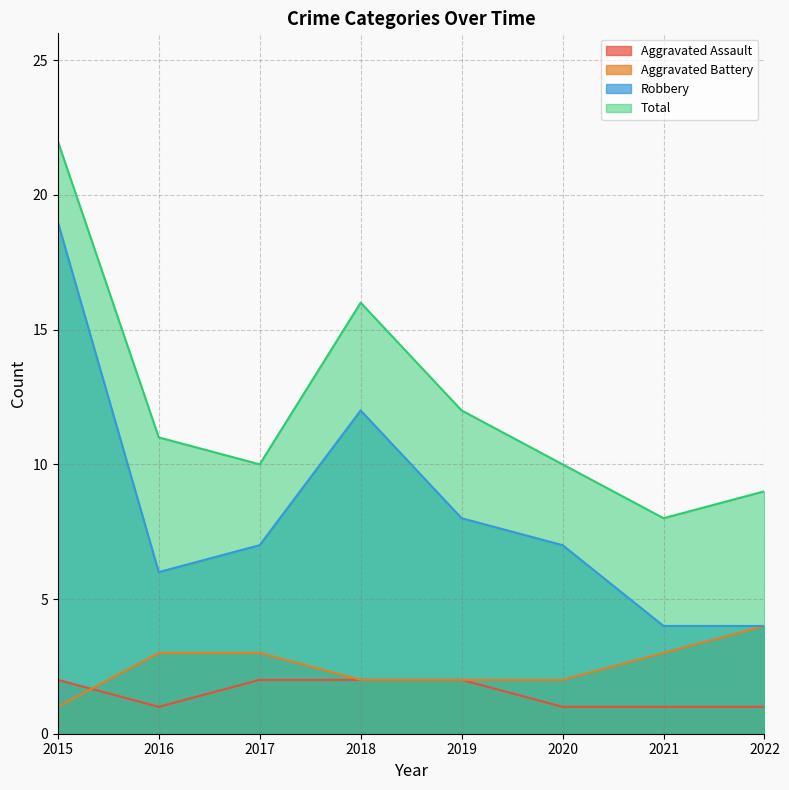

True or false: Total and Robbery intersect in this chart.

False